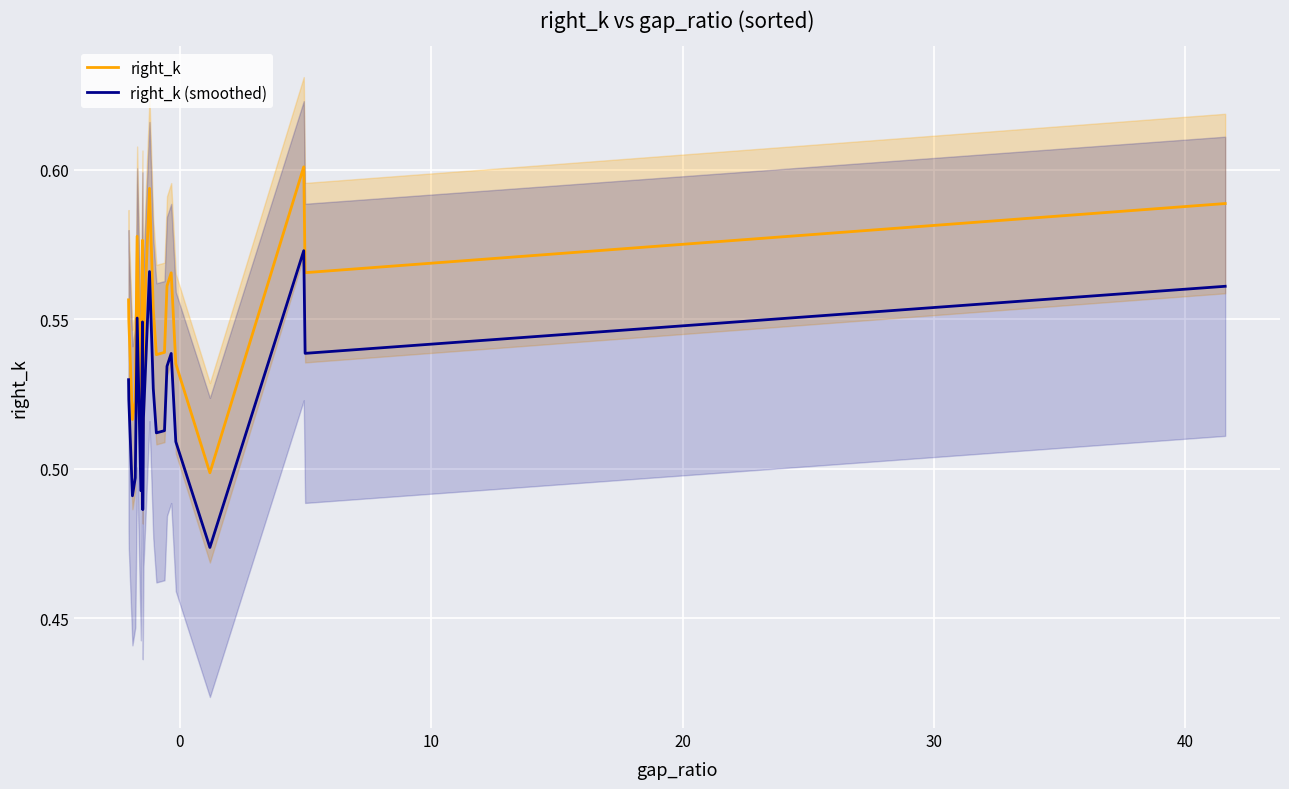

True or false: right_k and right_k (smoothed) intersect in this chart.

False